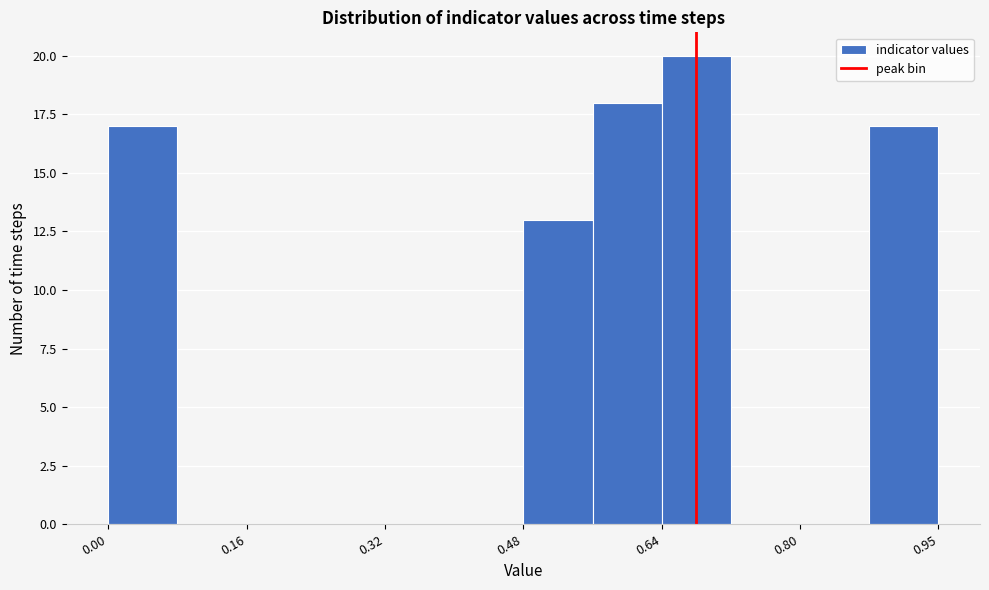

Around what value on the x-axis is the tallest bar? Give the approximate position of its centre, as read against the axis.

0.68